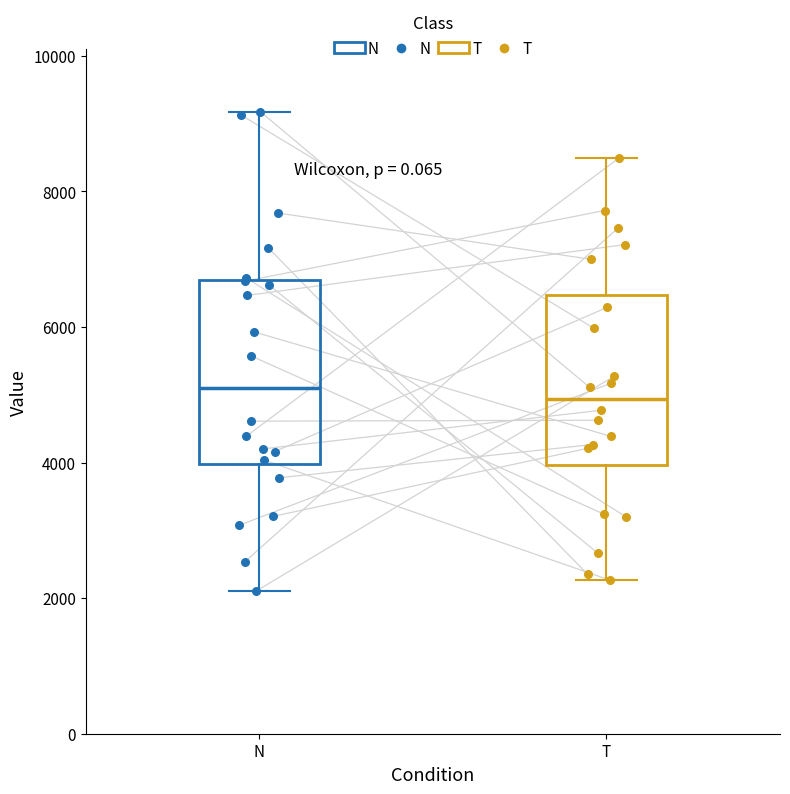

Which box is the tallest, from its lower edge to its upper edge?

N